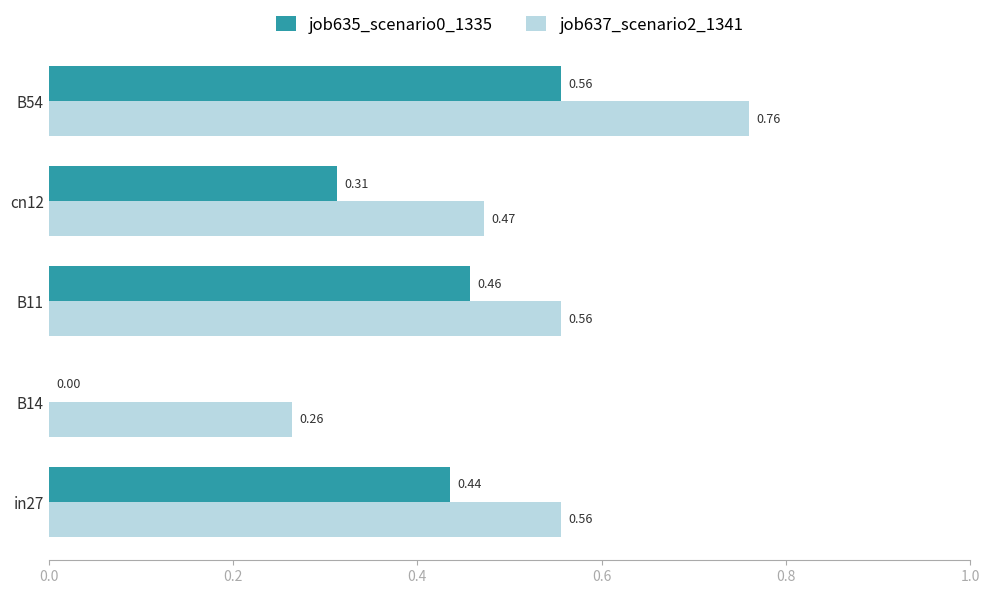

Between B14 and cn12, which series saw the biggest shift?

job635_scenario0_1335